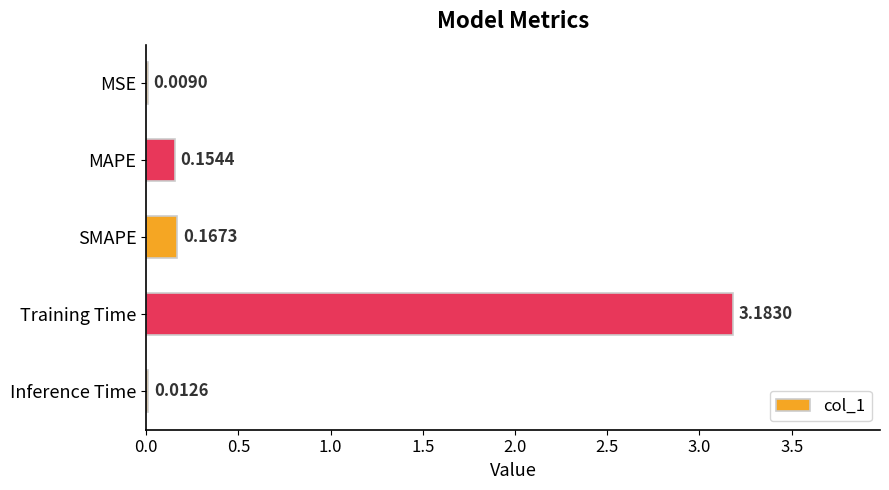

At which label is the value closest to 1?

SMAPE